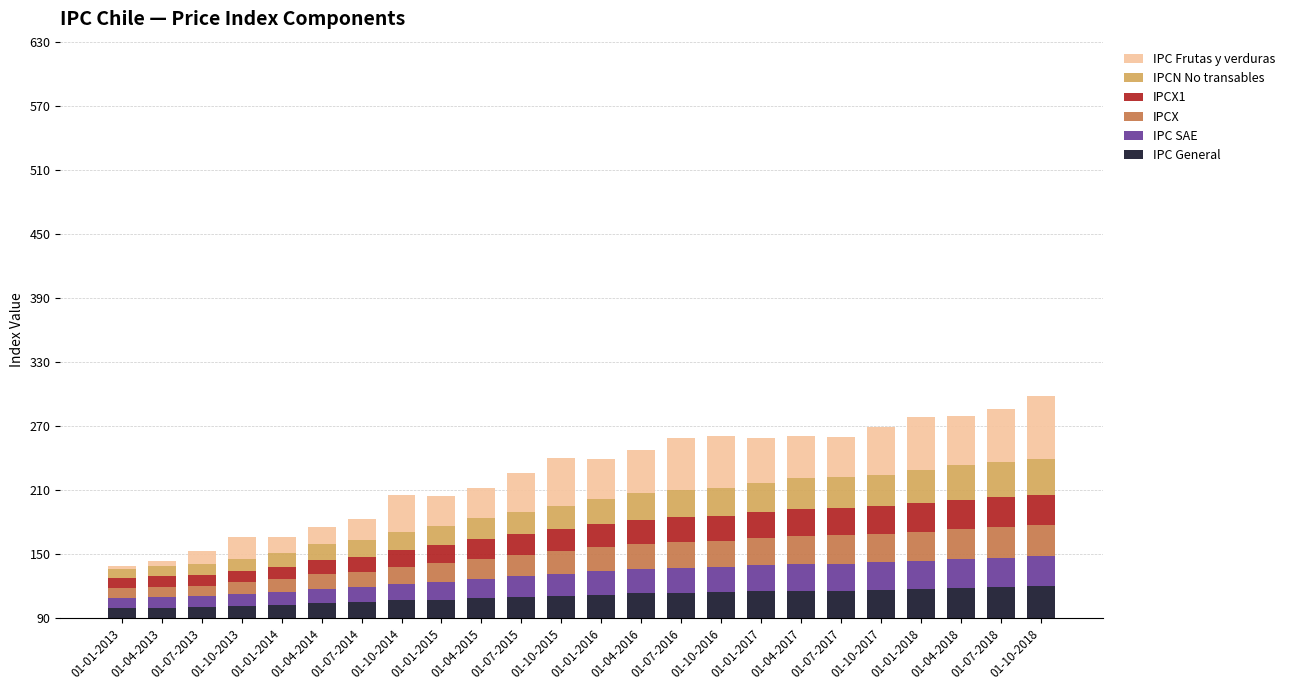

Are the bars horizontal?

No